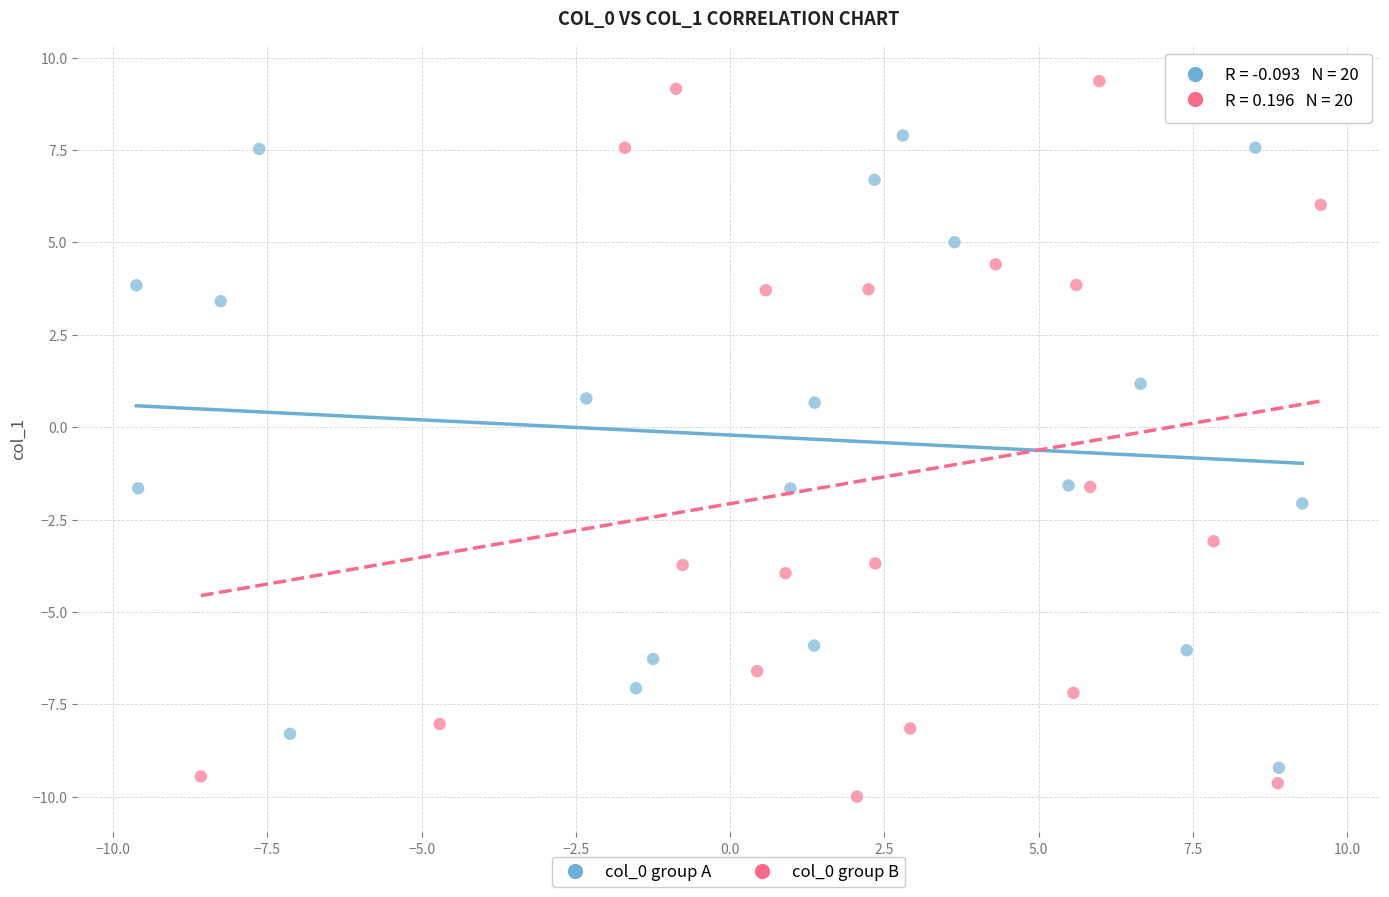

Which series reaches the maximum Y coordinate?

col_0 group B